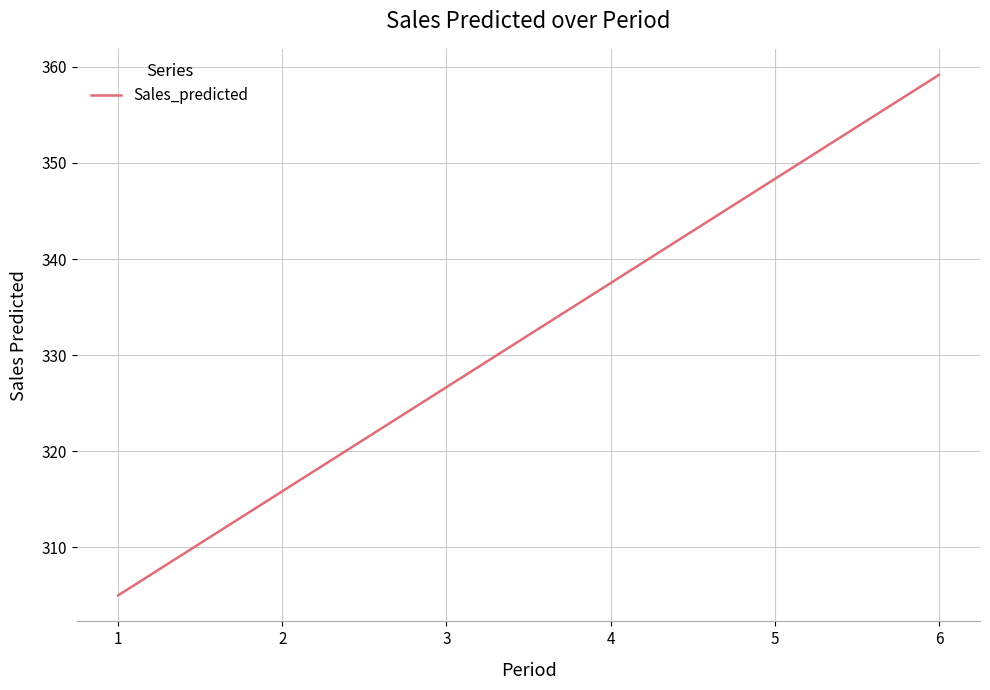

Reading left to right, transcribe all the data shown in this chart.

1=305.0	2=315.8	3=326.7	4=337.5	5=348.3	6=359.2